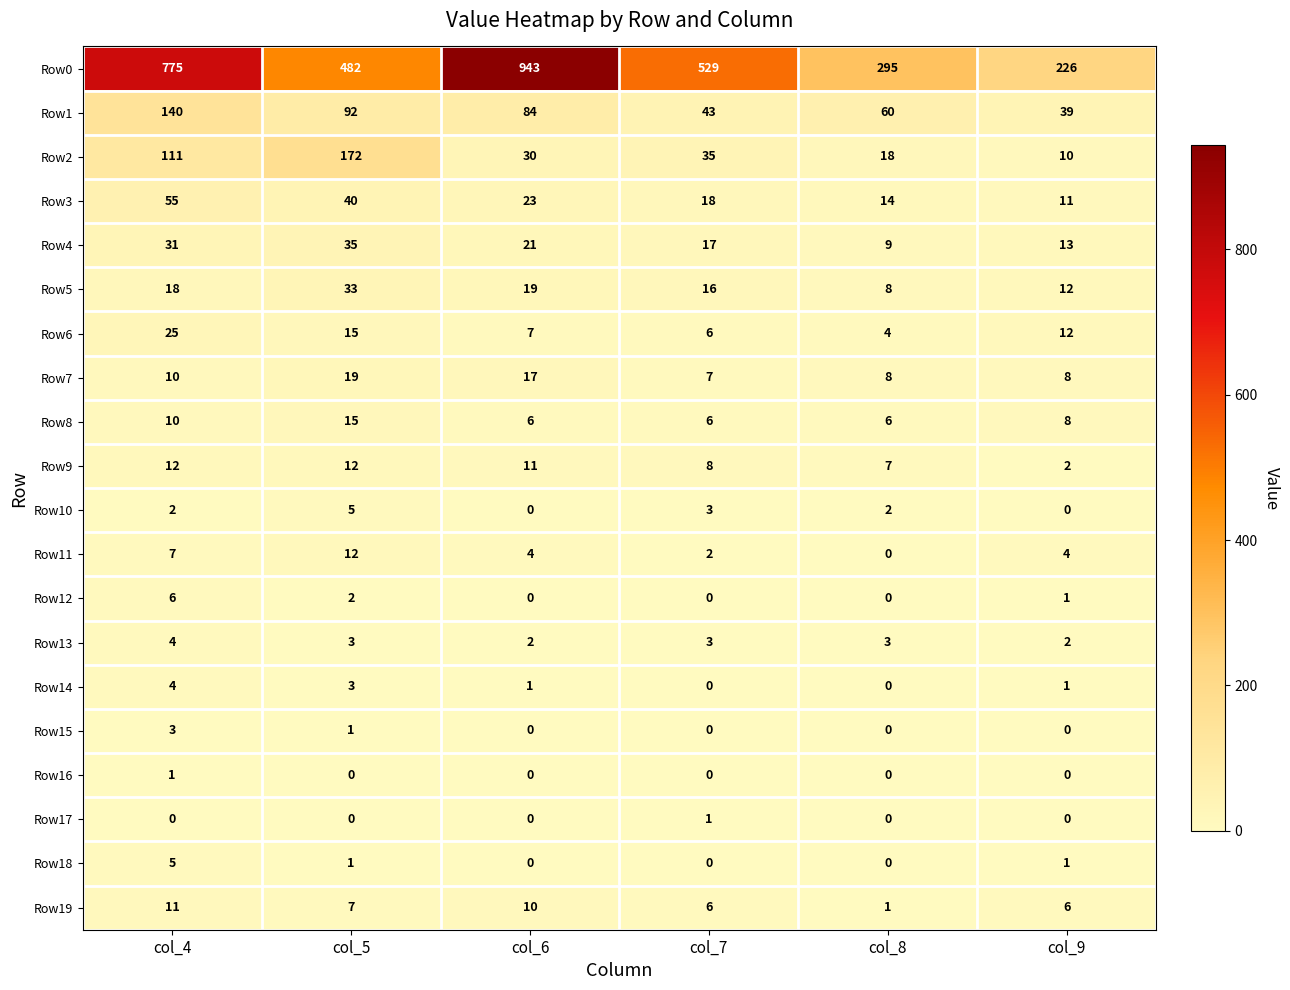

What is the average value of the Row1 series?

76